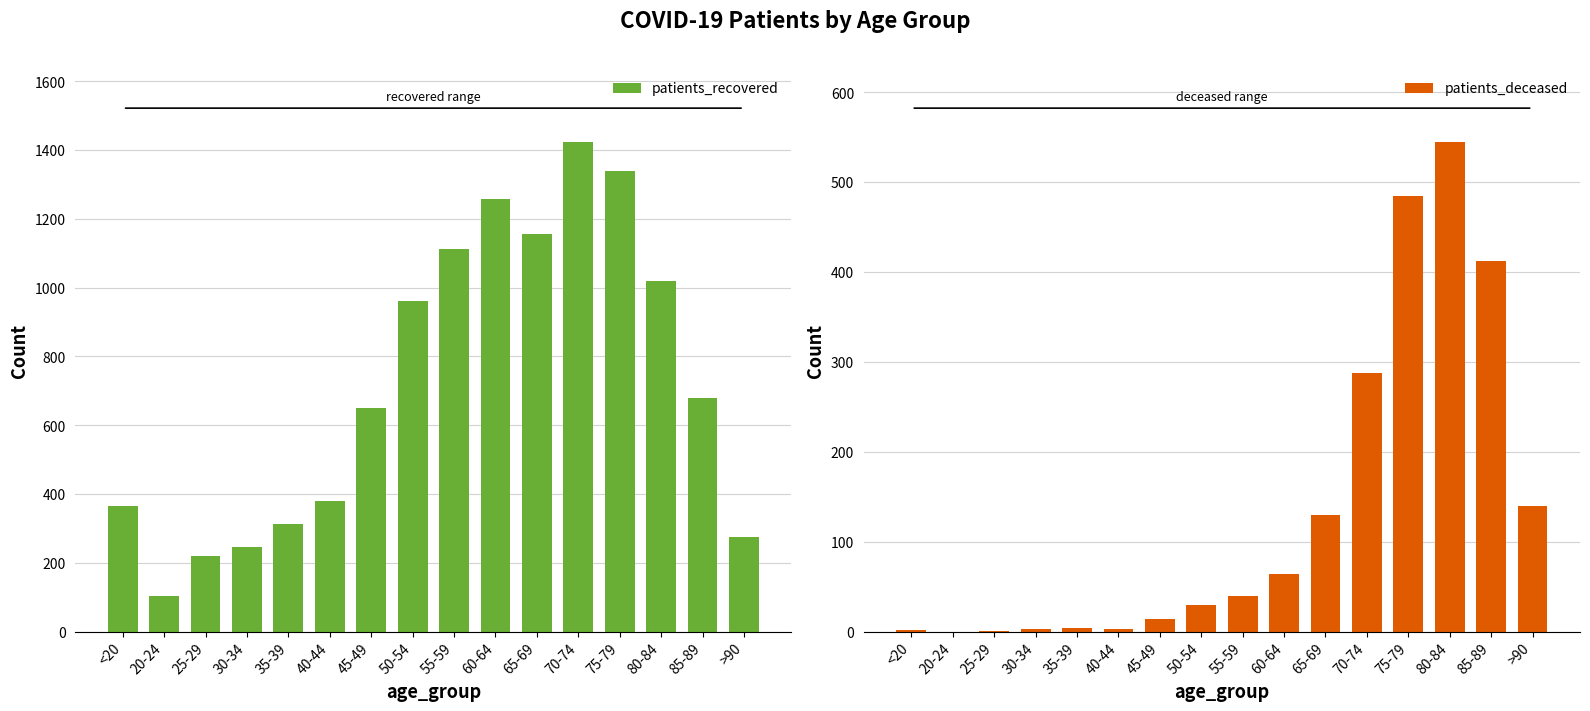

What are all the series names shown in the legend?

patients_recovered, patients_deceased